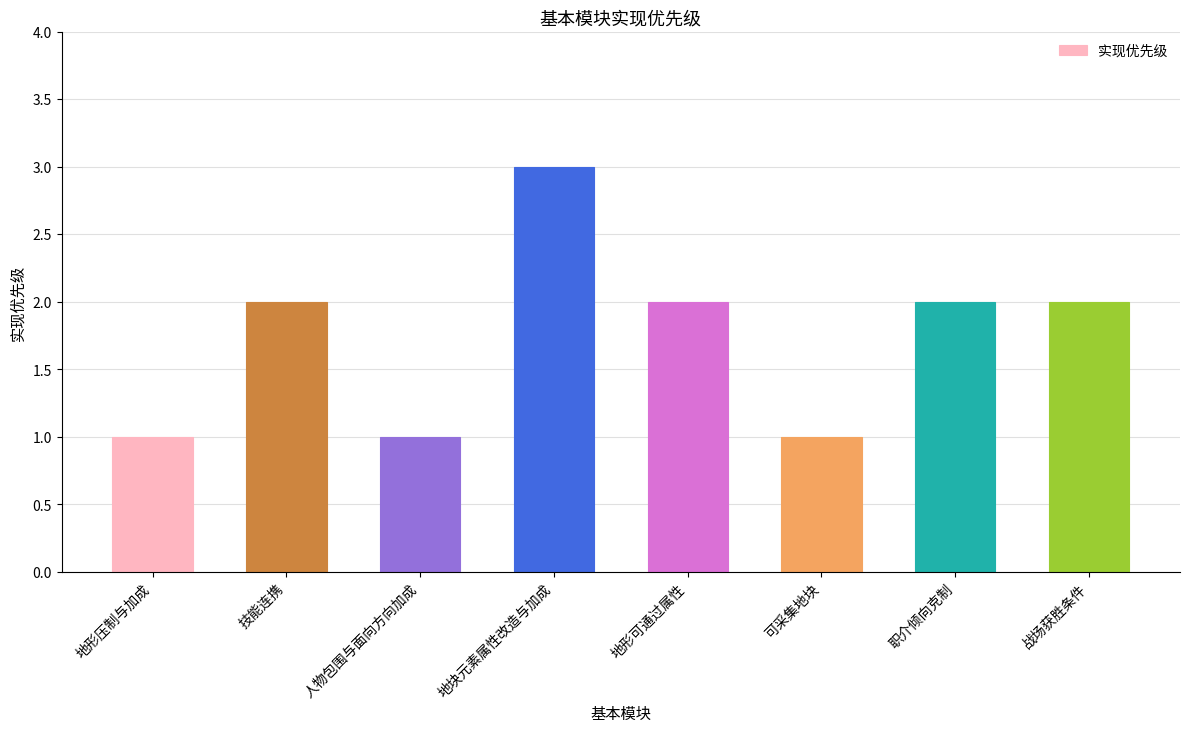

What is the maximum value shown in the chart?

3